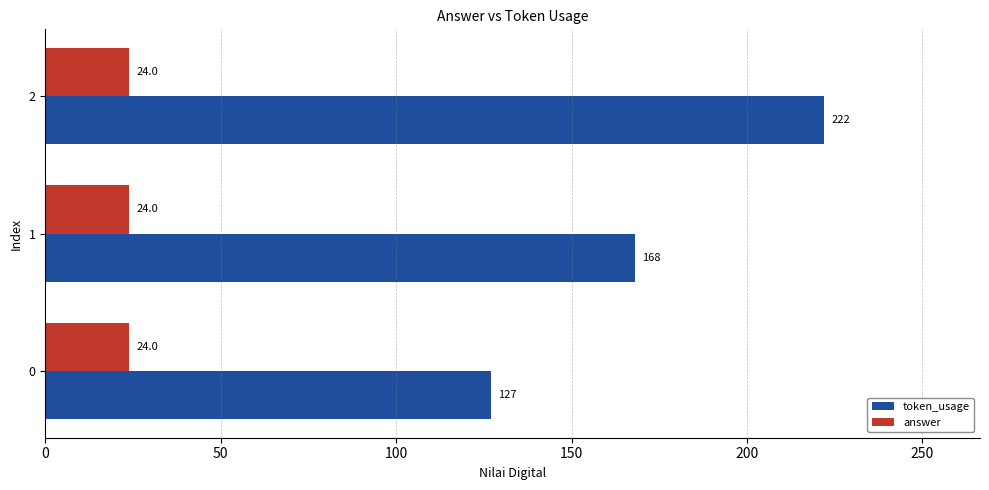

What is the average value of the token_usage series?

172